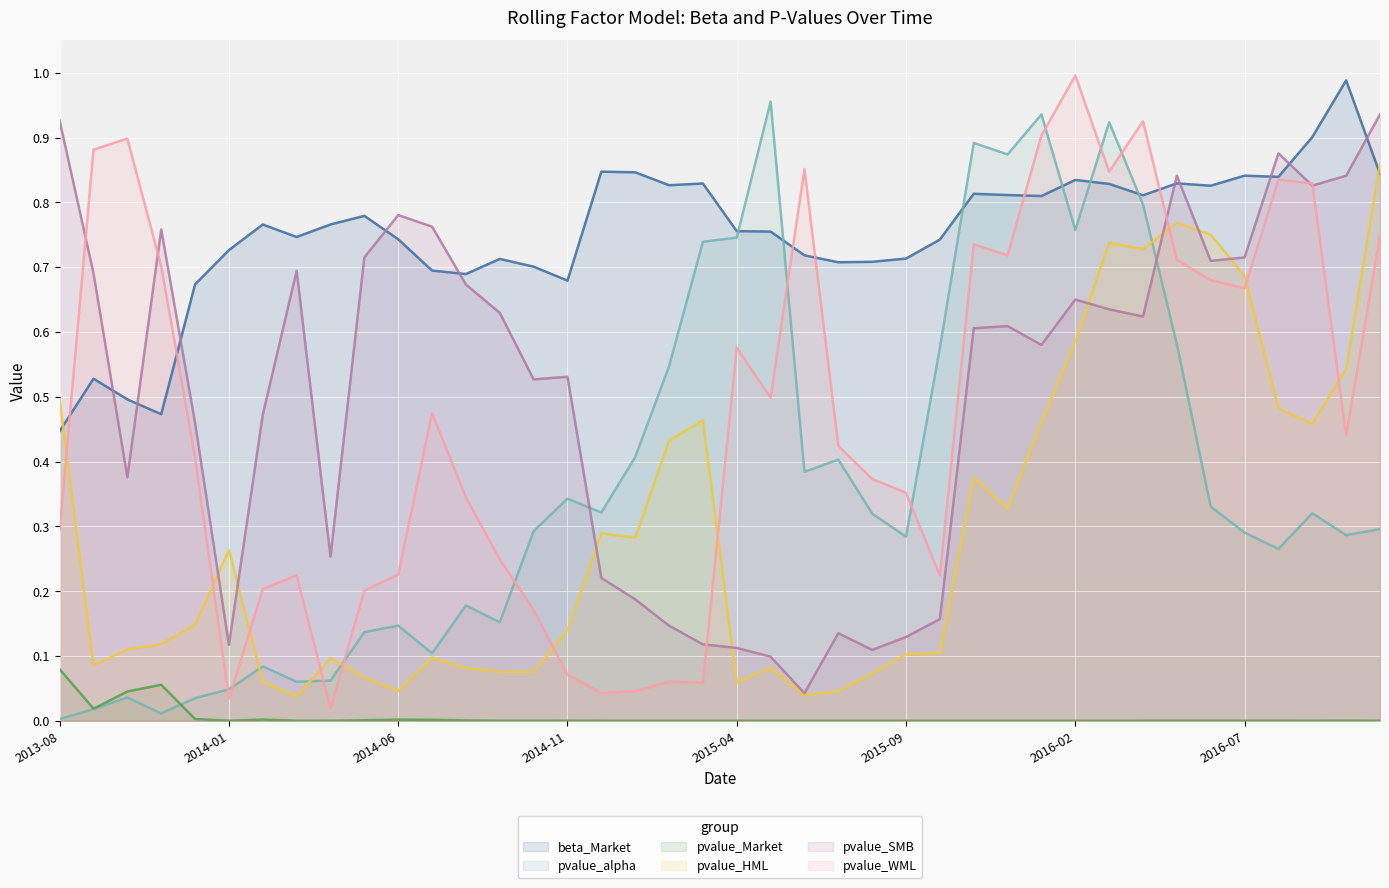

True or false: pvalue_Market and pvalue_WML intersect in this chart.

False